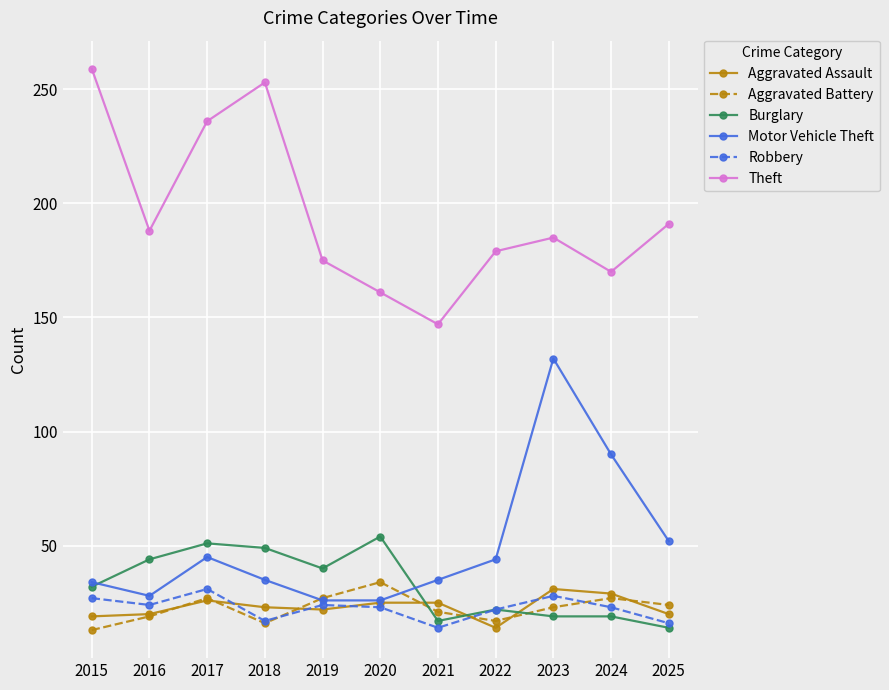

What is the lowest value of the Theft series?

147